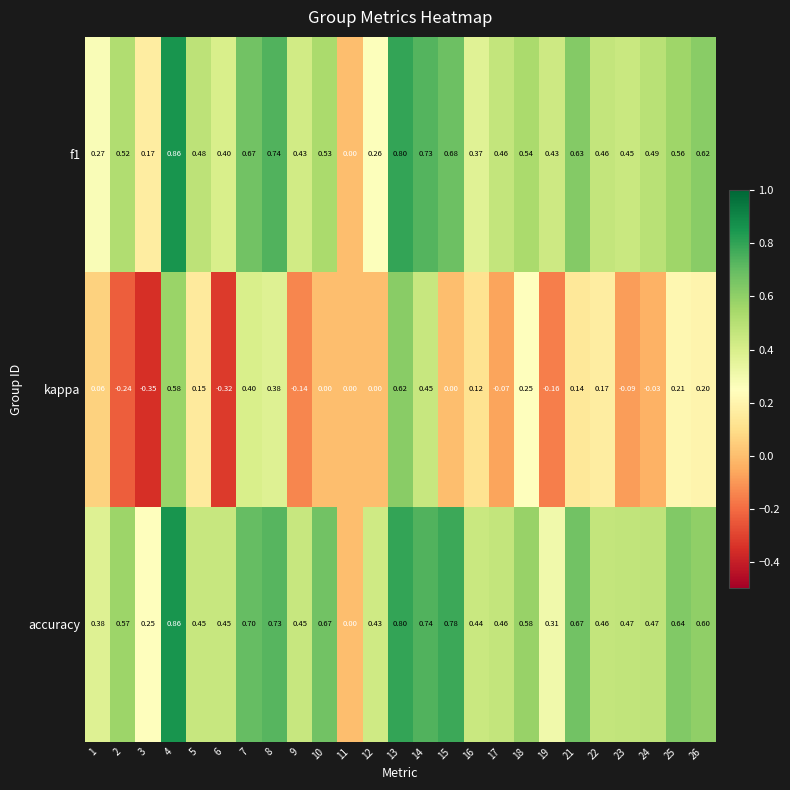

Count the number of categories in the chart.

25